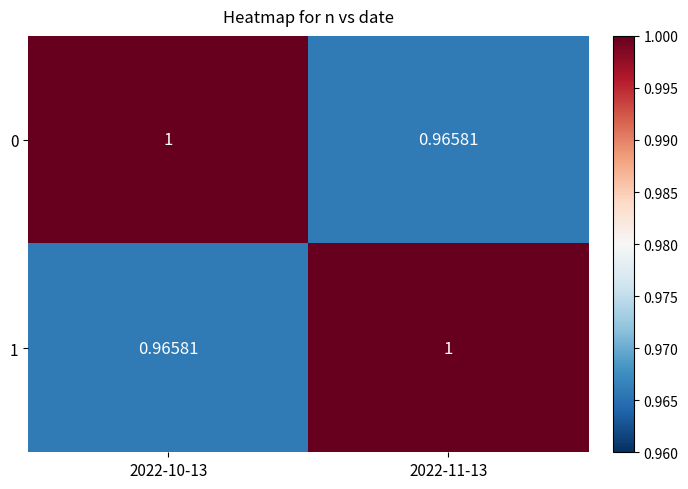

What is the smallest value displayed?

1.0